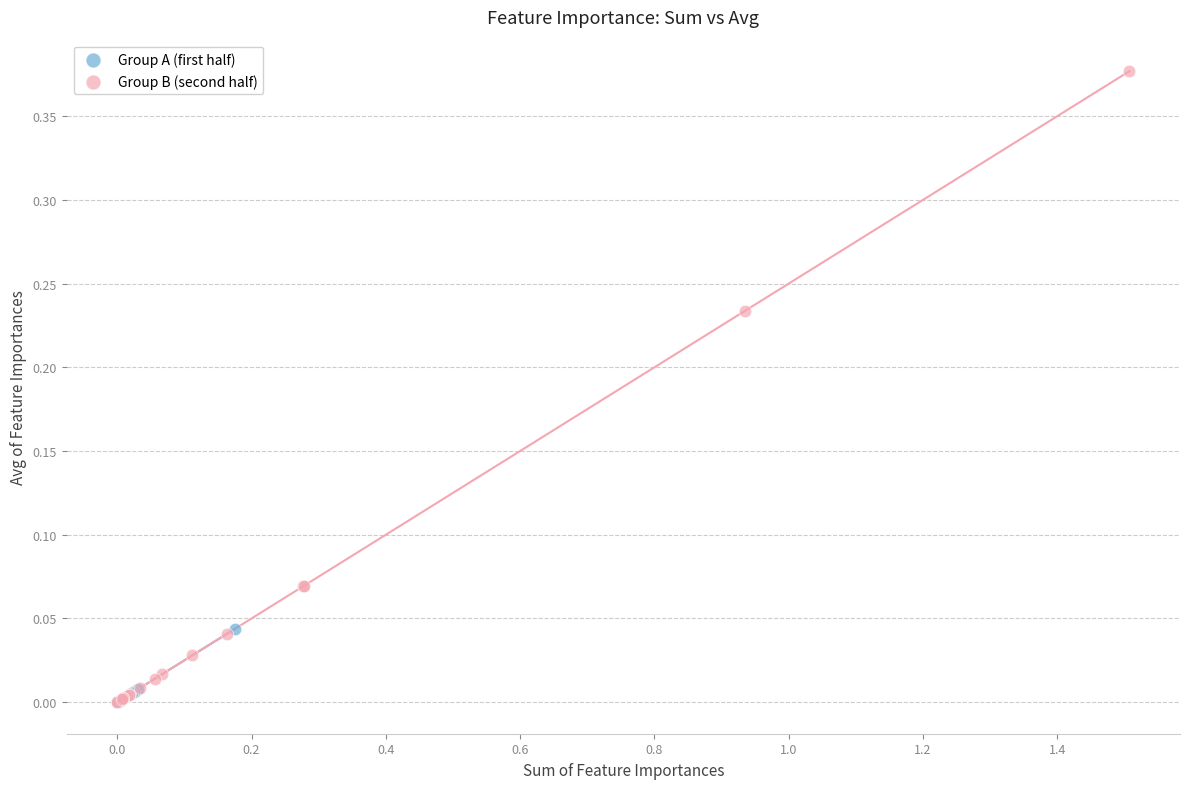

Which series reaches the maximum Y coordinate?

Group B (second half)